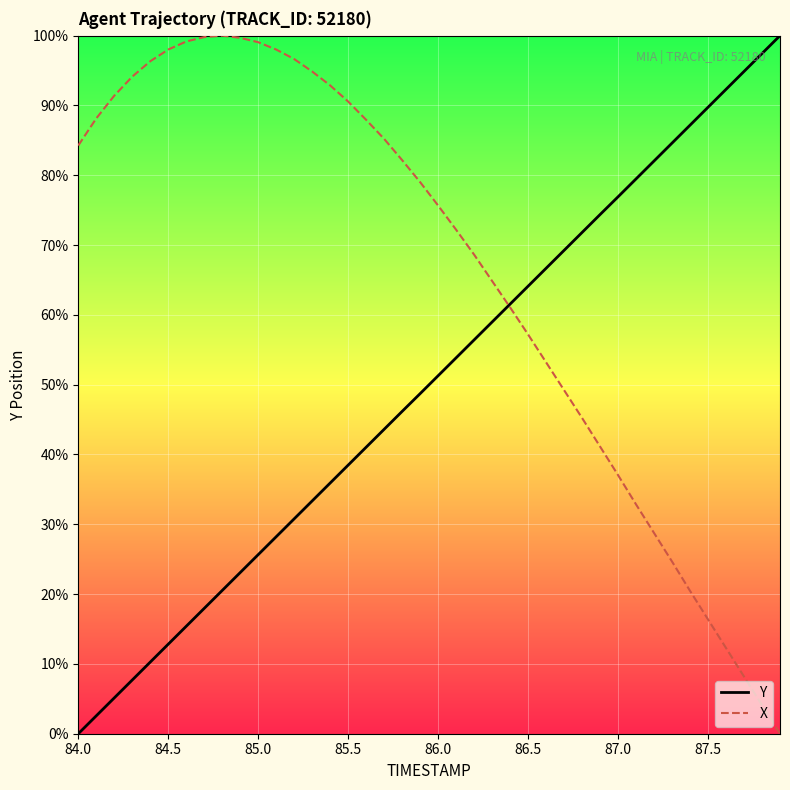

What is the greatest value displayed?

100.0